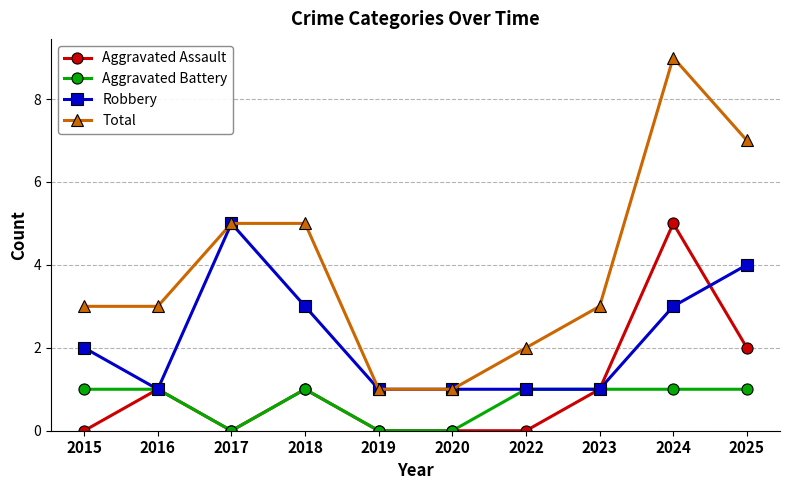

At which category is the sum across all series the highest?

2024